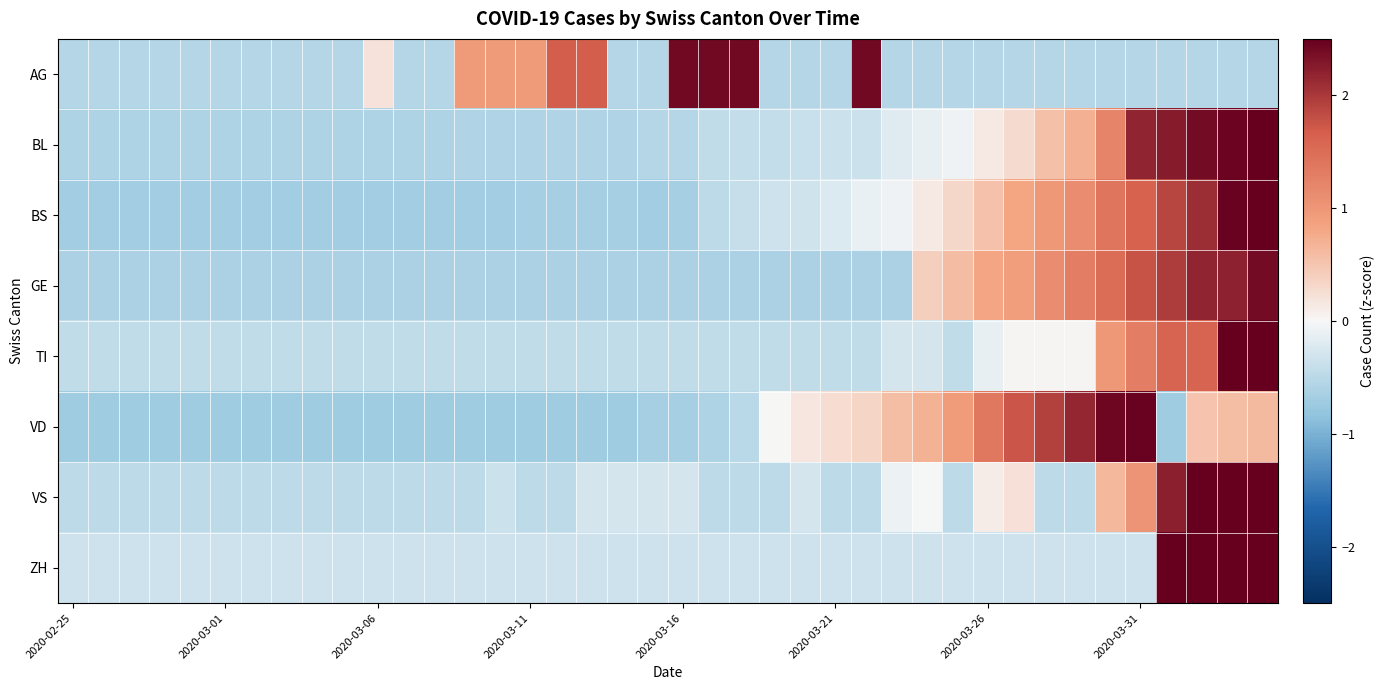

What is the smallest value displayed?

-0.7